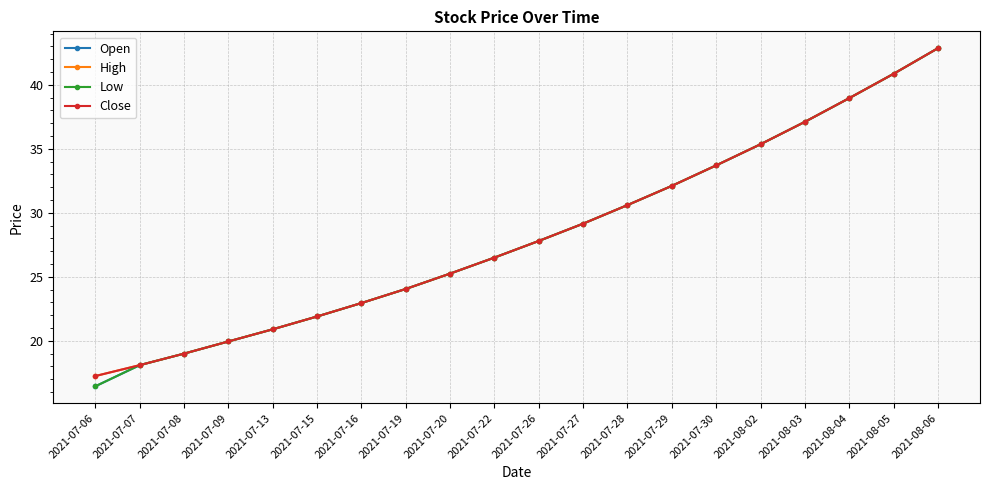

What is the total value across all series at 2021-07-07?

72.4